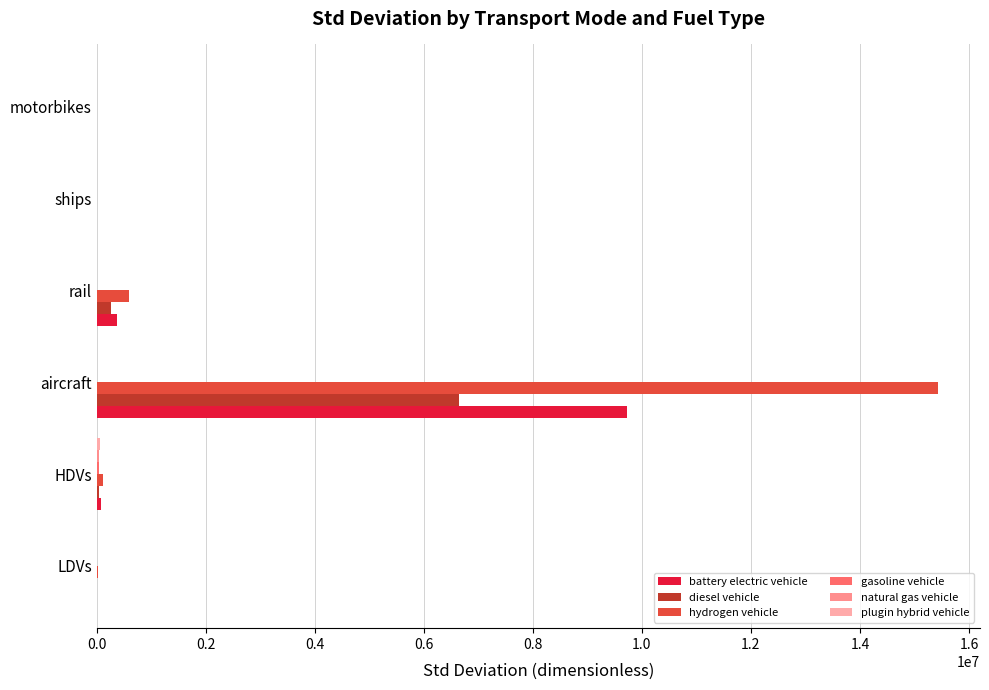

Count the number of categories in the chart.

6